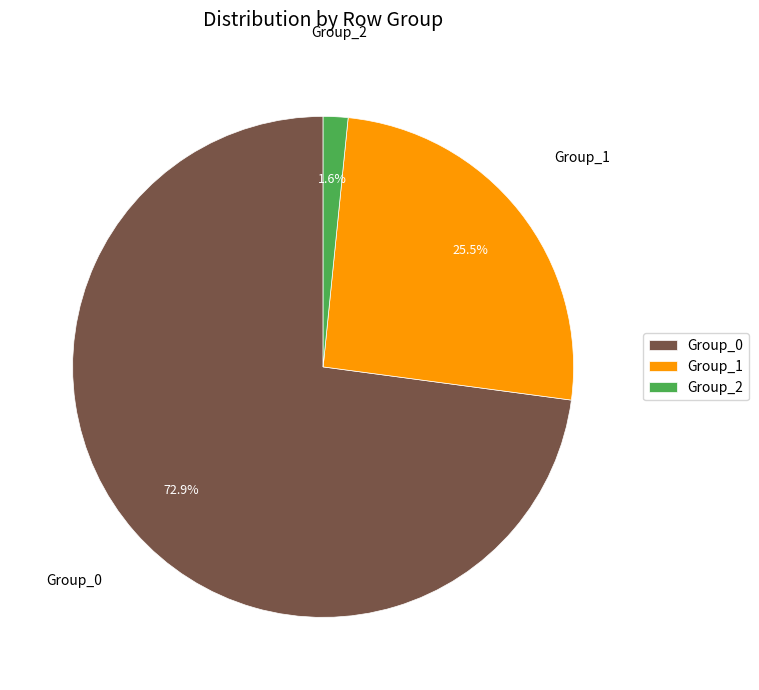

Rank the categories by value from highest to lowest.

Group_0, Group_1, Group_2